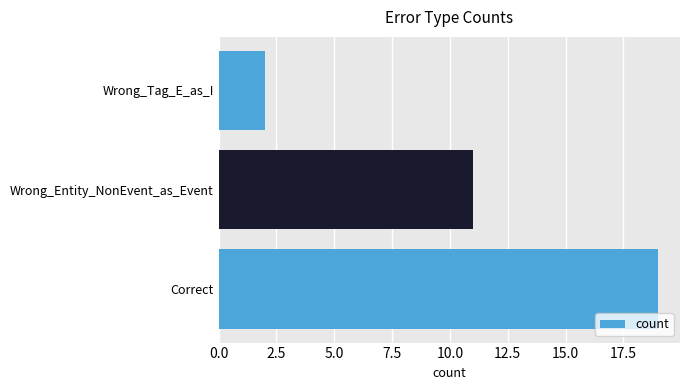

Which has a higher value, Wrong_Entity_NonEvent_as_Event or Correct?

Correct